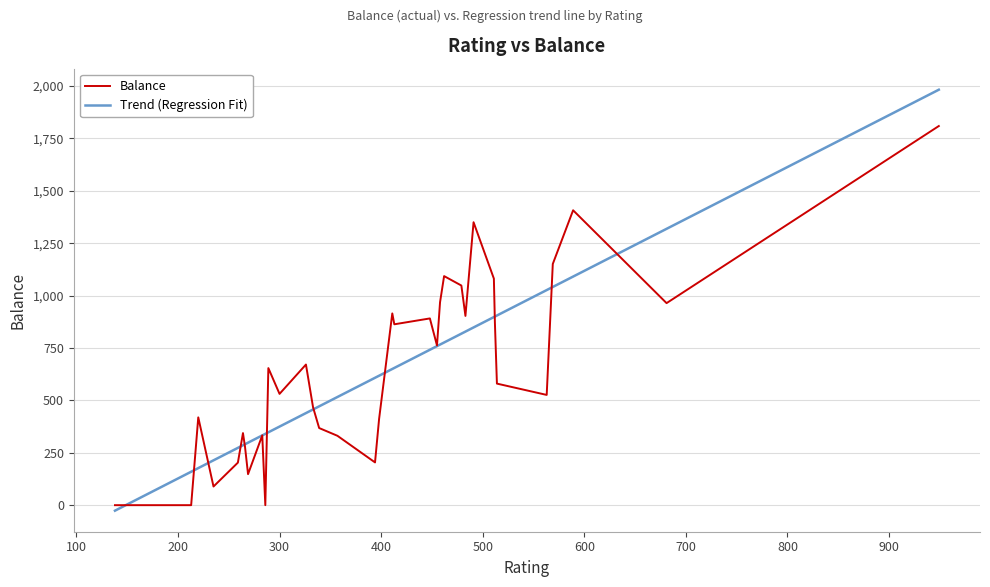

Which series has the largest range (max minus min)?

Trend (Regression Fit)